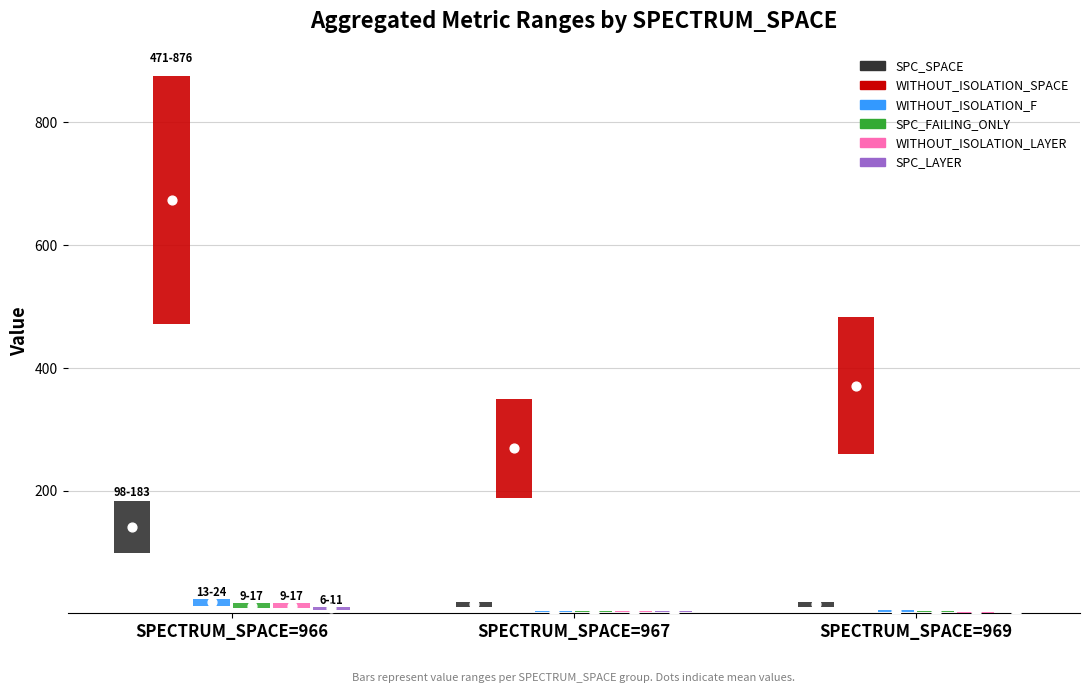

Which series contains the lowest Y value?

SPC_LAYER